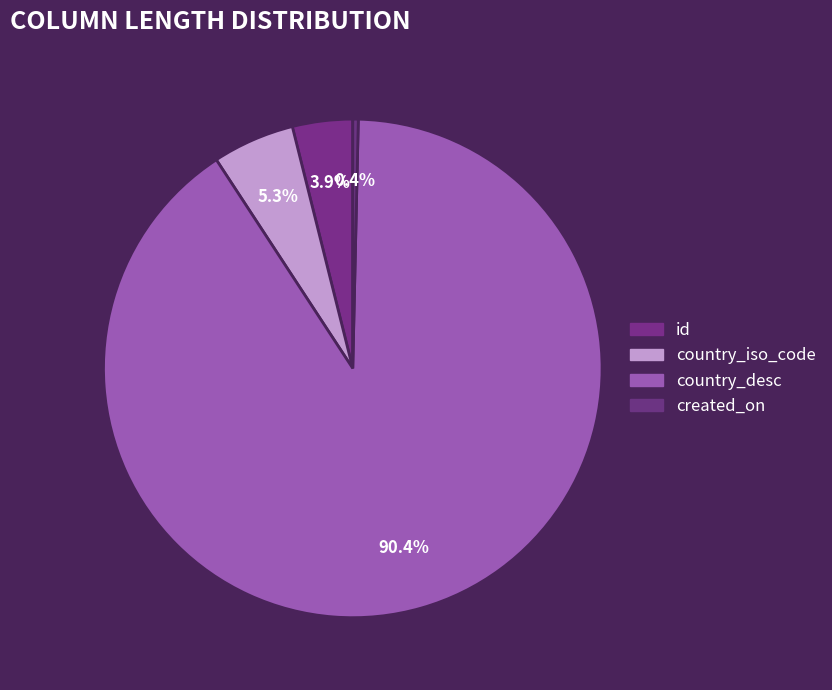

Count the number of slices in the pie.

4